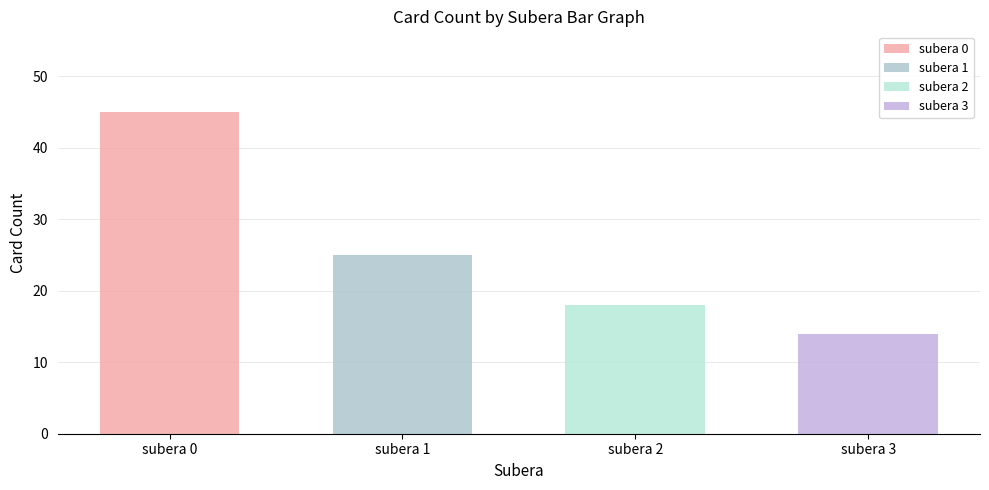

Are the bars horizontal?

No